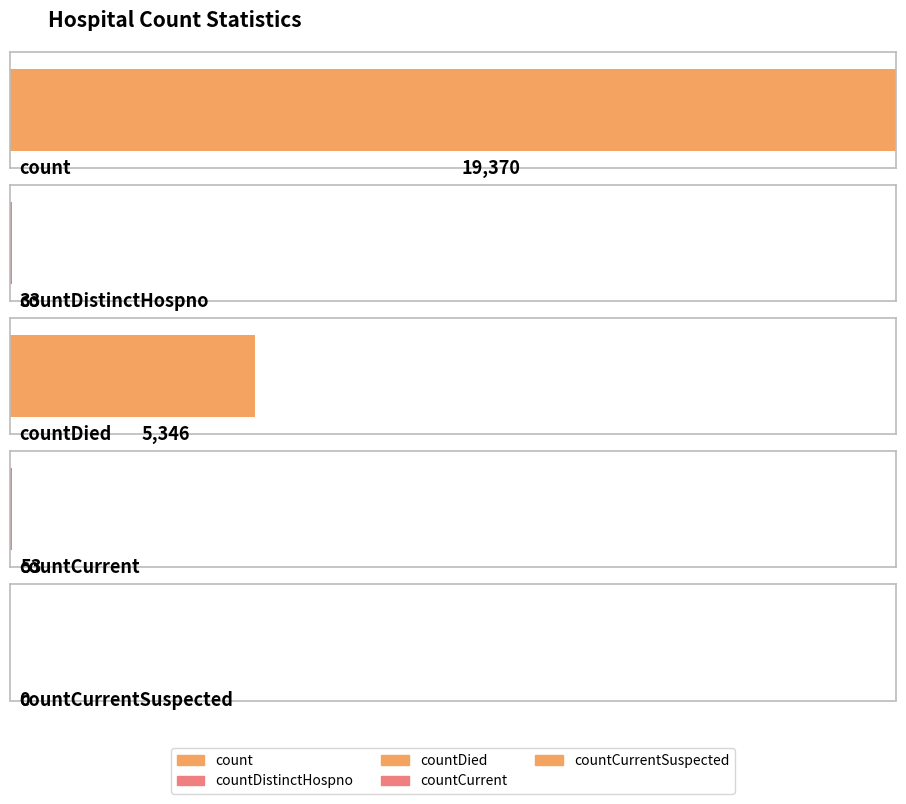

What is the sum of all values?

24802